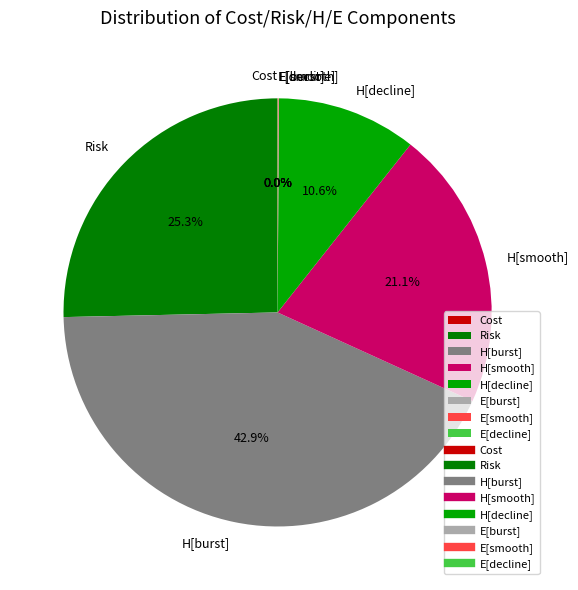

Do H[decline] and H[burst] together represent more than half of the pie?

Yes